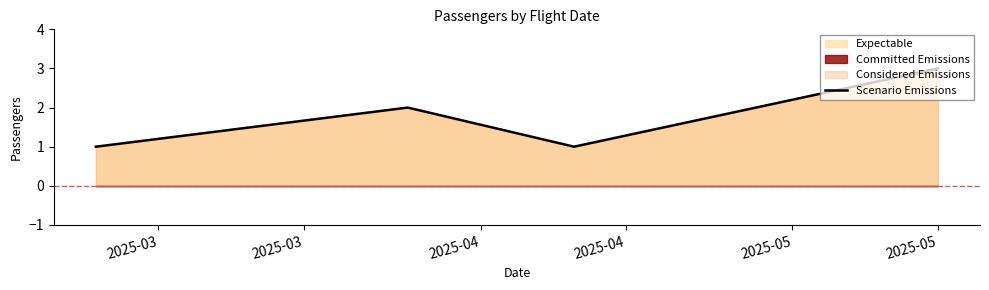

True or false: Scenario Emissions has more than 2 interior local peaks.

False